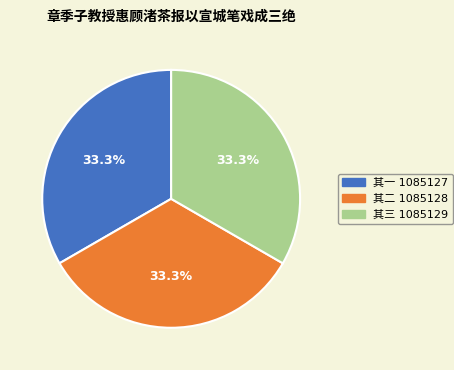

Does any single category account for the majority?

No